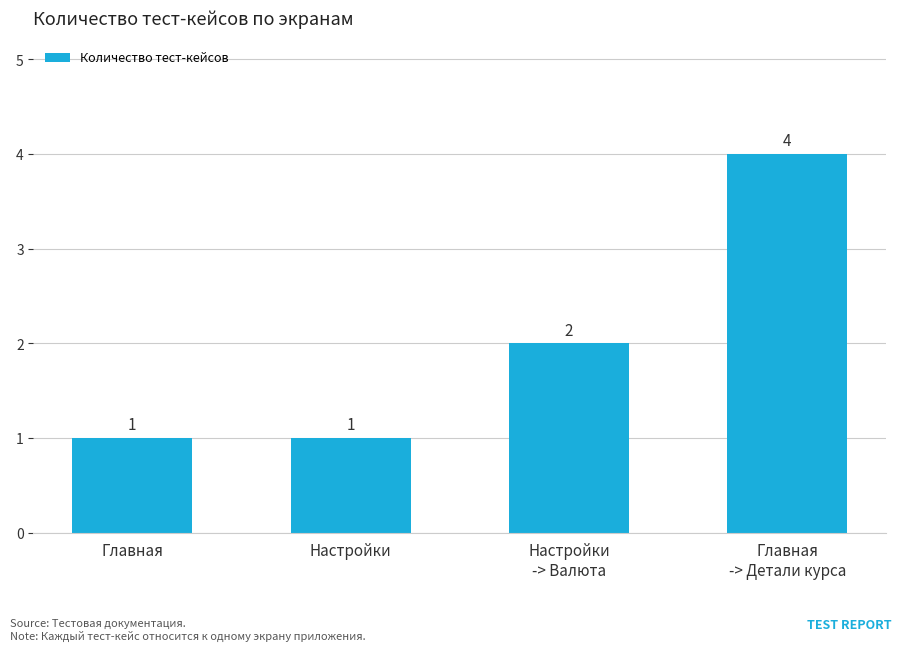

Reading left to right, list all the values displayed in this chart.

1	1	2	4